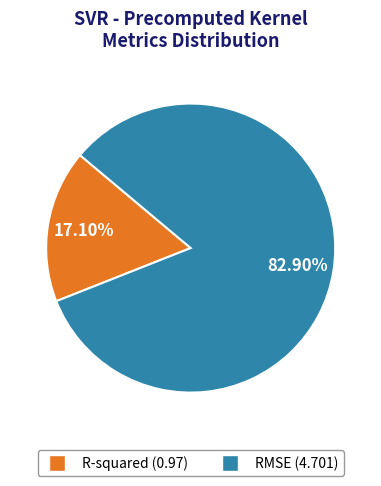

Does R-squared represent more than half of the total?

No